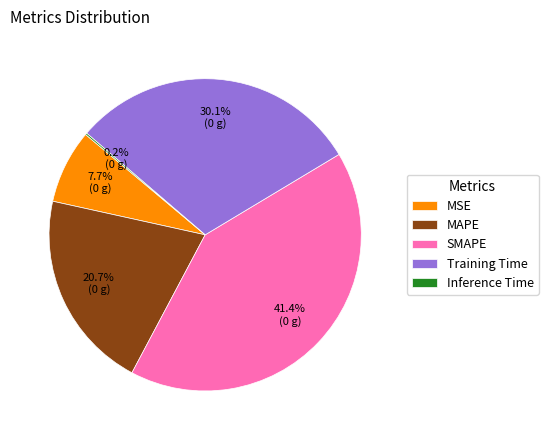

What percentage is the SMAPE slice, to the nearest percent?

41%